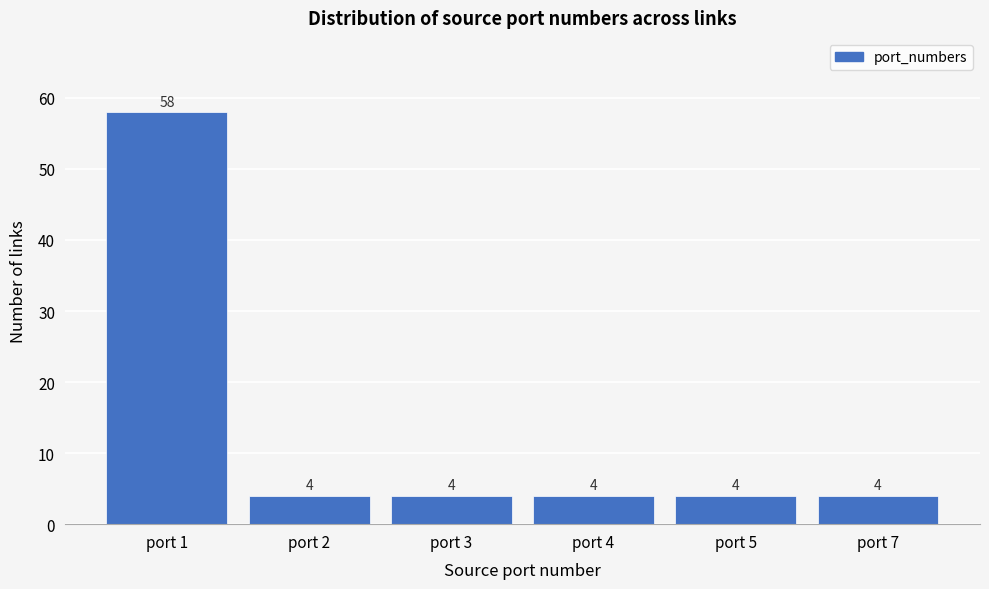

Reading left to right, what are all the values shown in this chart?

58	4	4	4	4	4